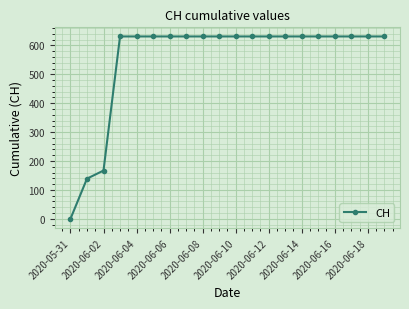

What is the greatest value displayed?

631